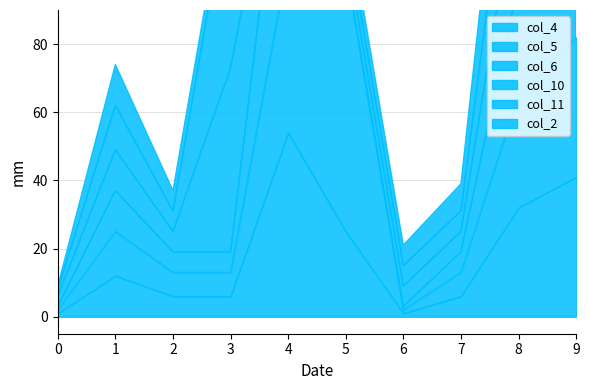

The col_6 series shows 27 at 5. True or false?

False